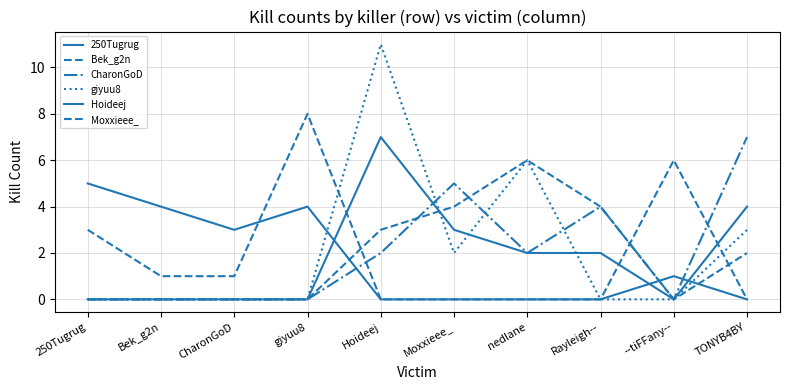

Is this an area chart (filled region under the line)?

No